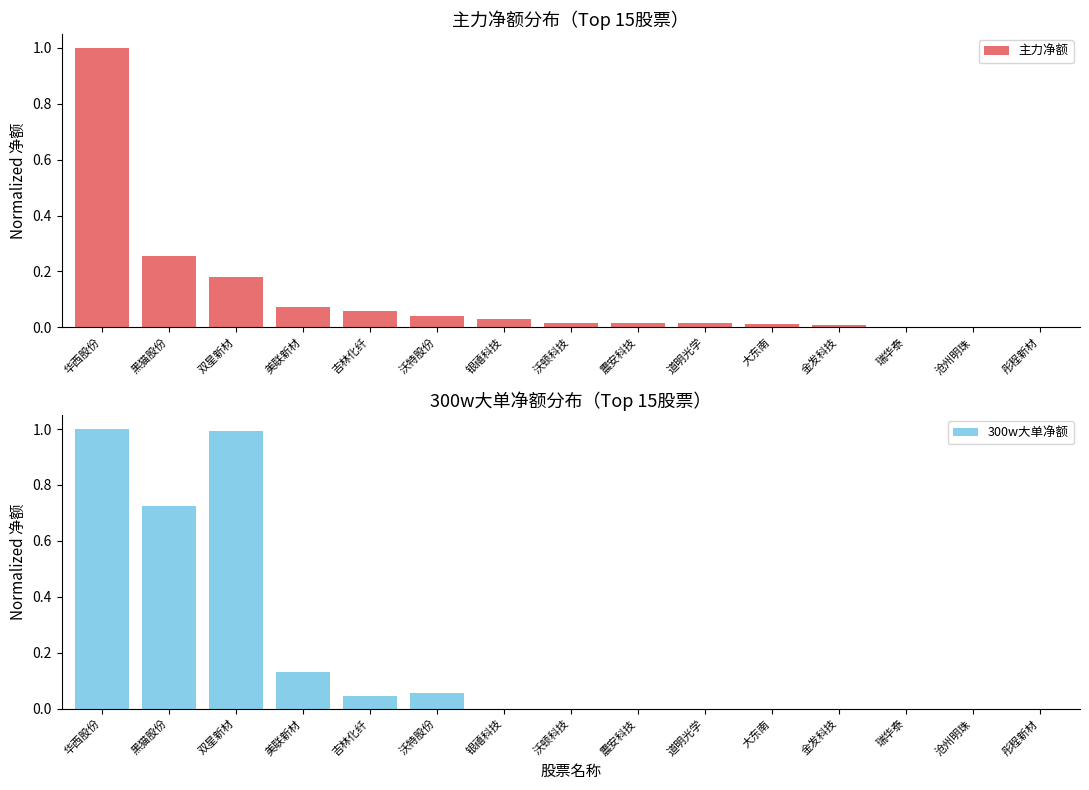

At how many categories does at least one series exceed 0?

14